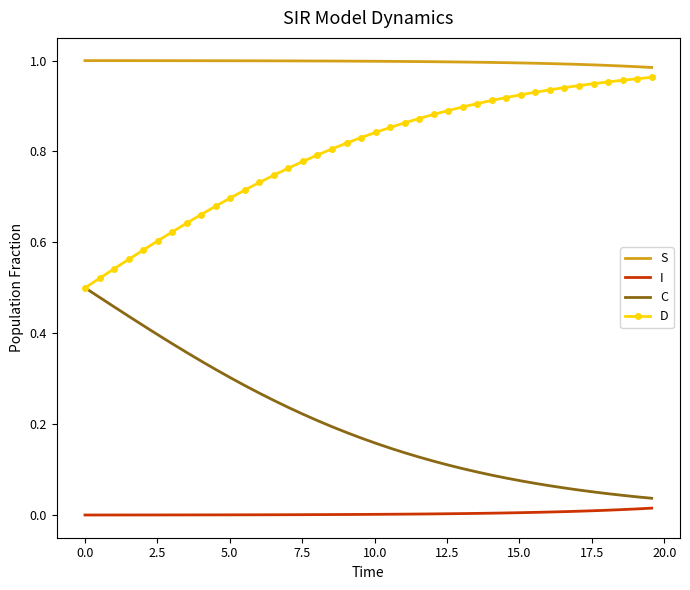

List the series in order of their overall mean, highest first.

S, D, C, I